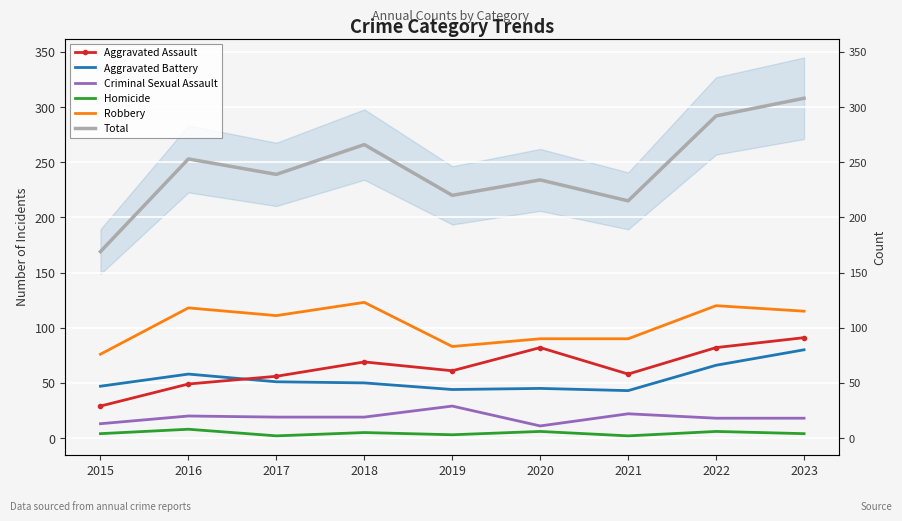

Between 2015 and 2018, which is larger?

2018